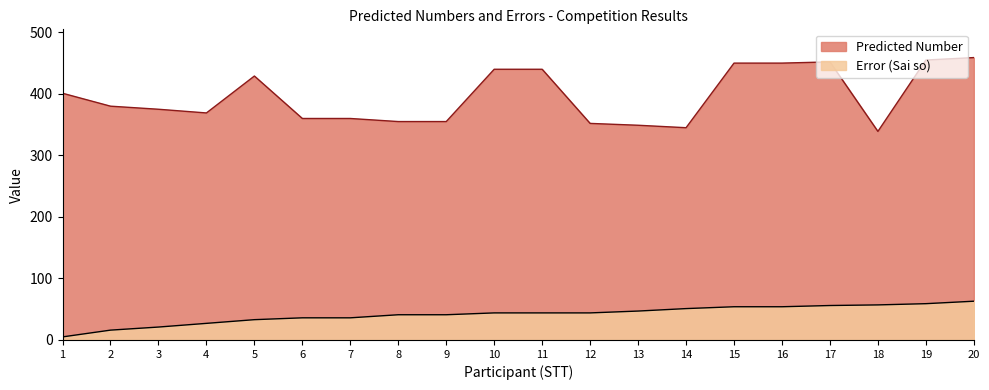

At which category does the chart reach its minimum across all series?

1